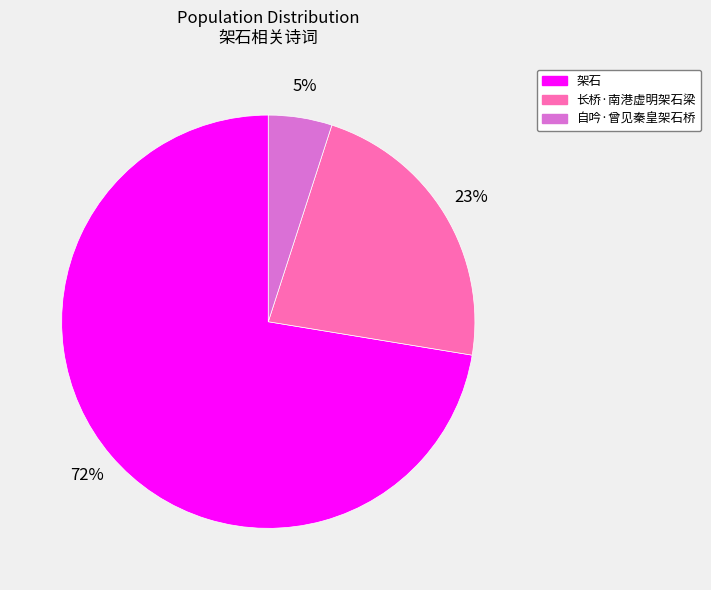

To the nearest percent, what is the difference between the largest and smallest slice percentages?

67%